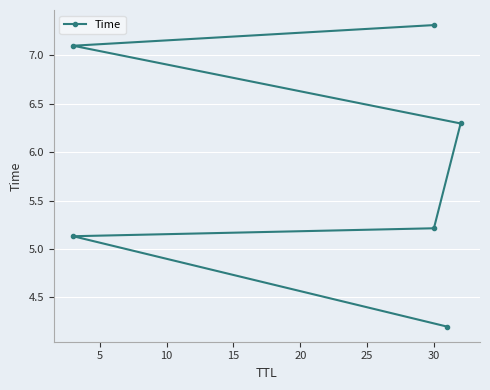

Which has a higher value, 25 or 0?

25